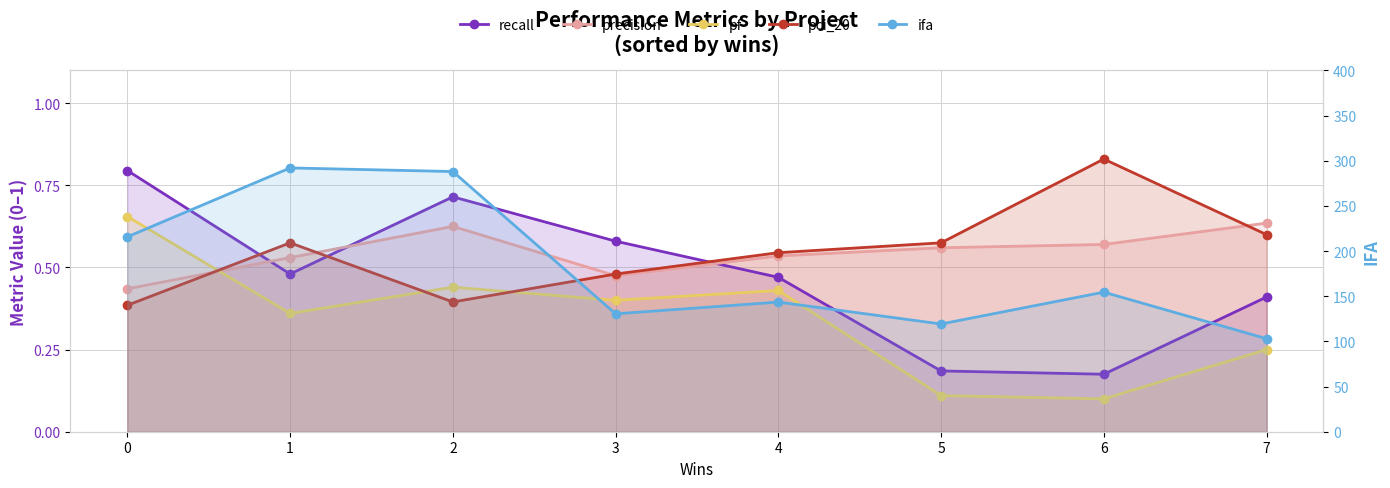

In pci_20, how many points are higher than both neighbors (excluding endpoints)?

2